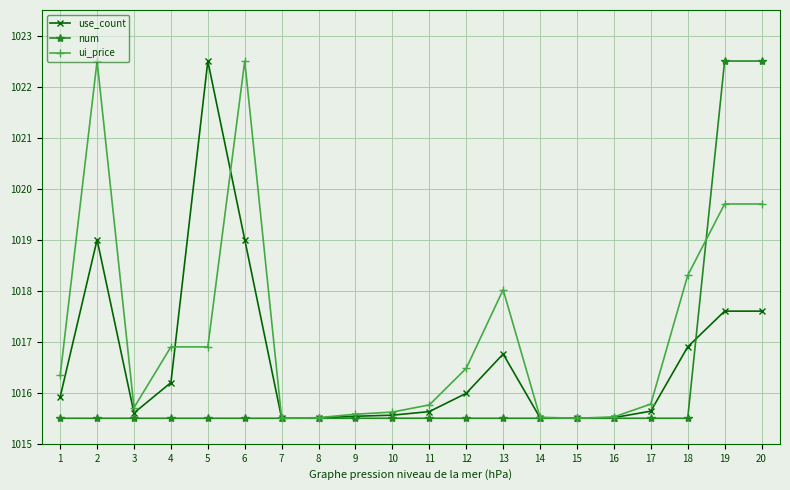

What is the maximum value for use_count?

1022.5